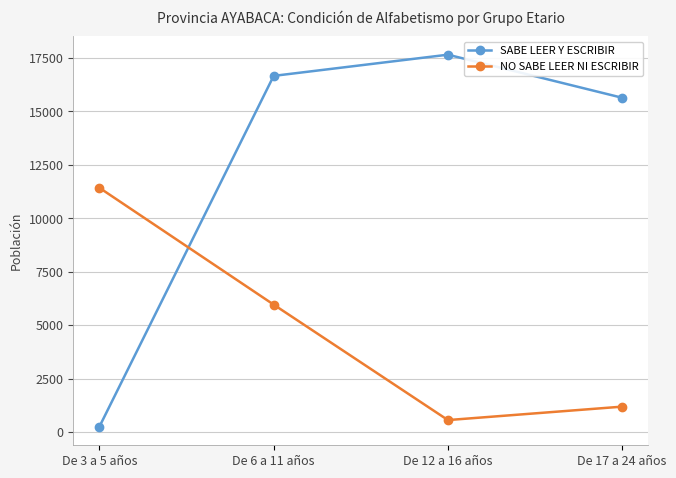

What is the average value of the NO SABE LEER NI ESCRIBIR series?

4782